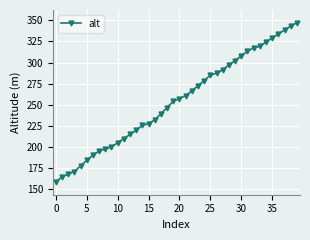

What is the sum of all values?

10157.8